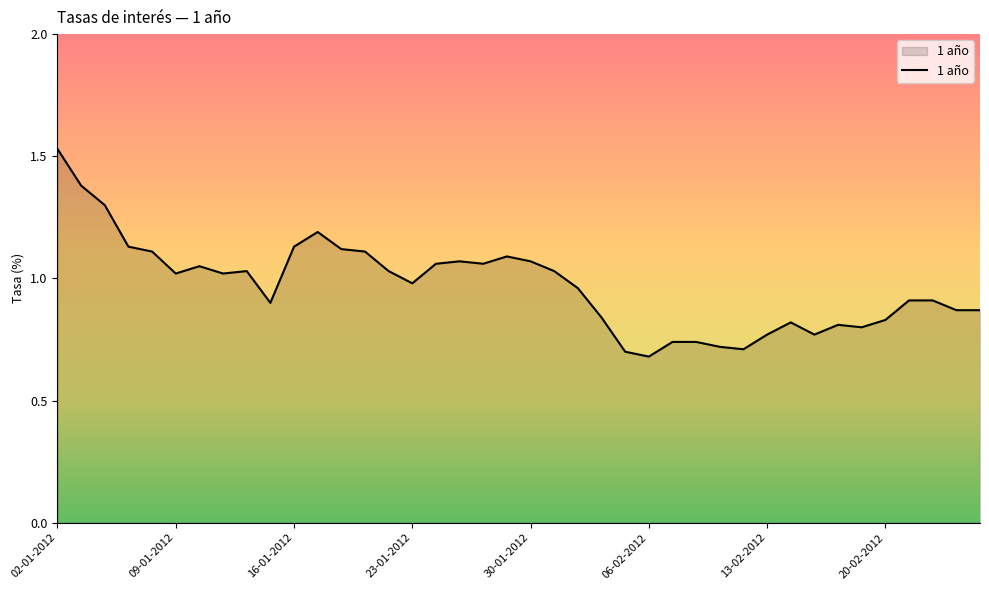

How many series are shown in this chart?

1